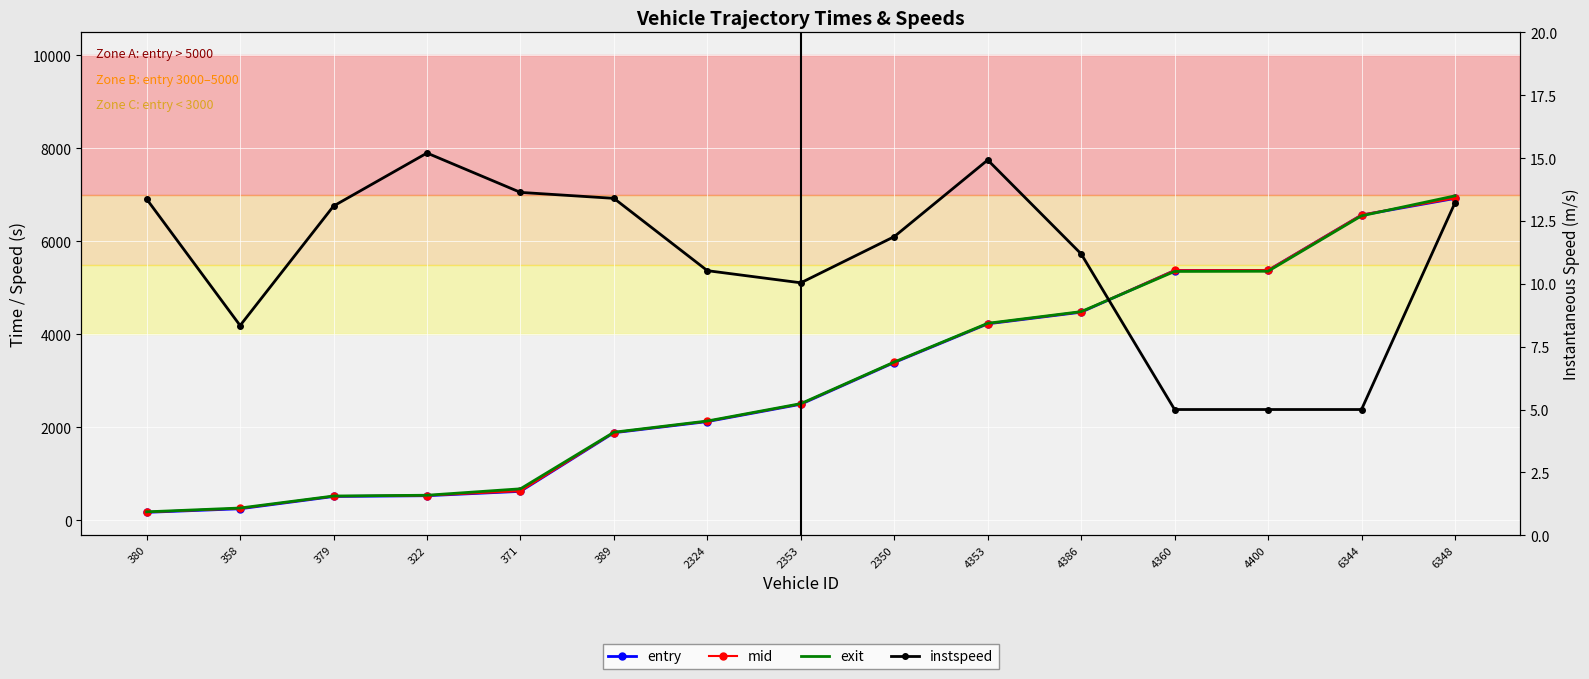

Which series has the largest range (max minus min)?

exit